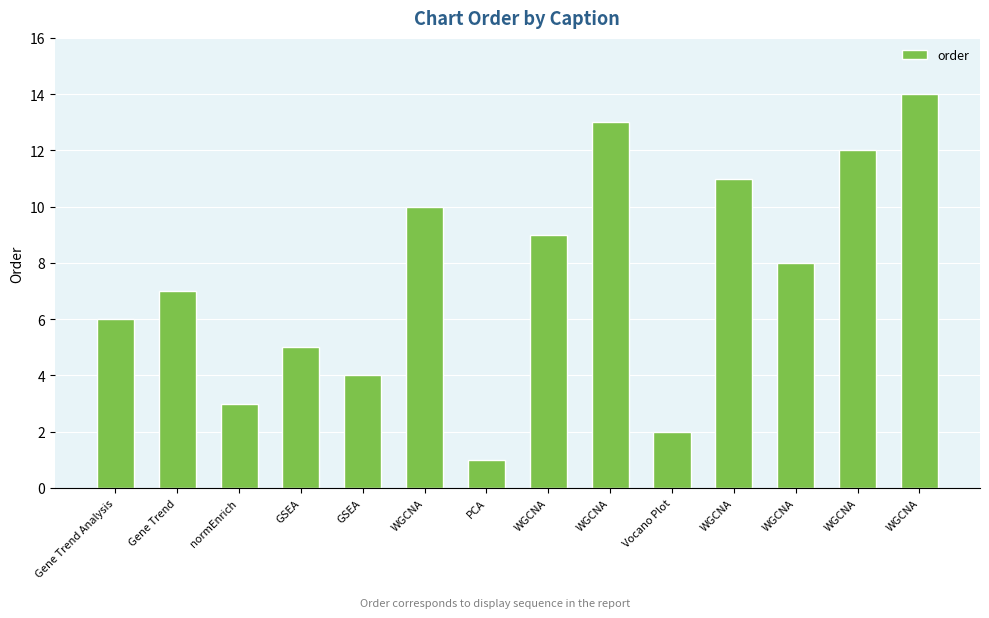

How many bars are there in total?

14